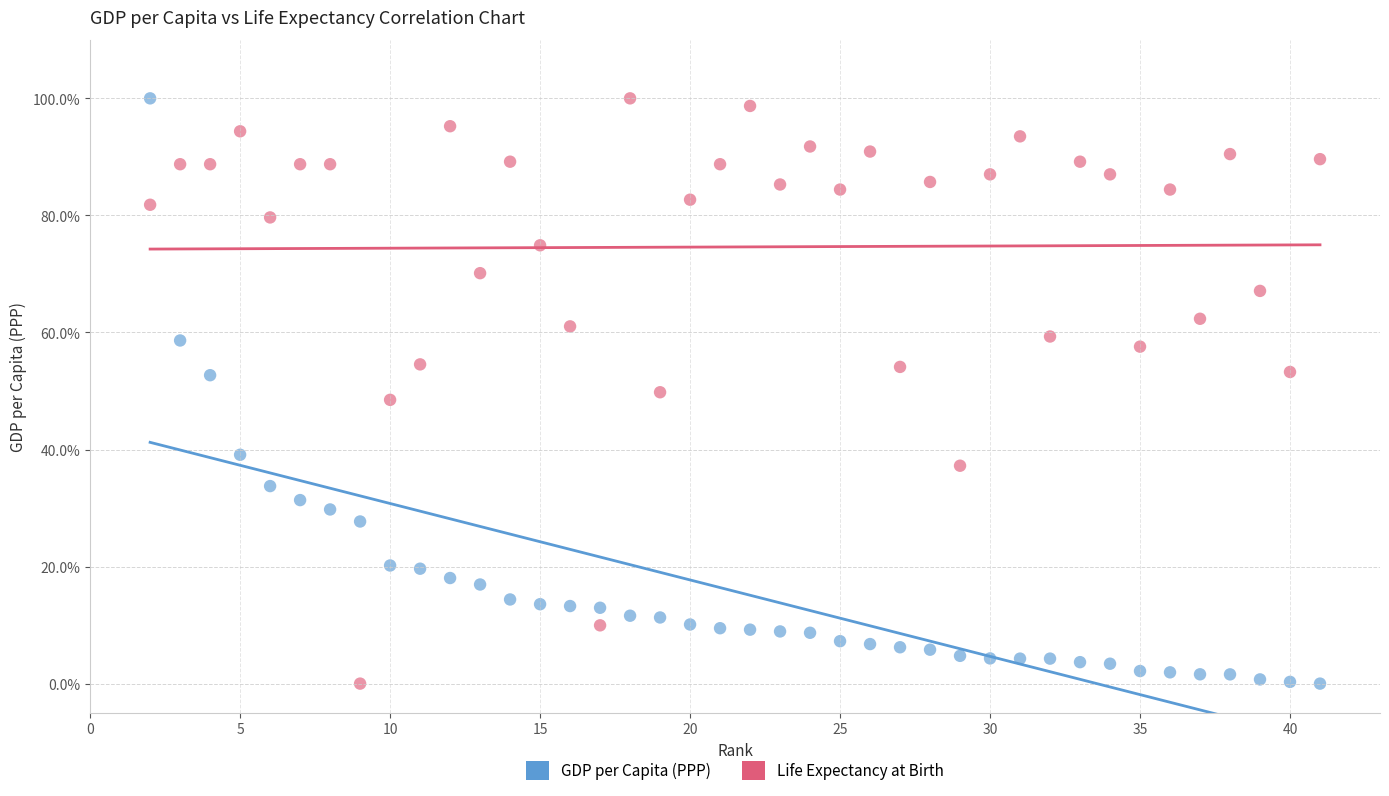

What is the X range (max minus min) for the scatter plot?

39.0